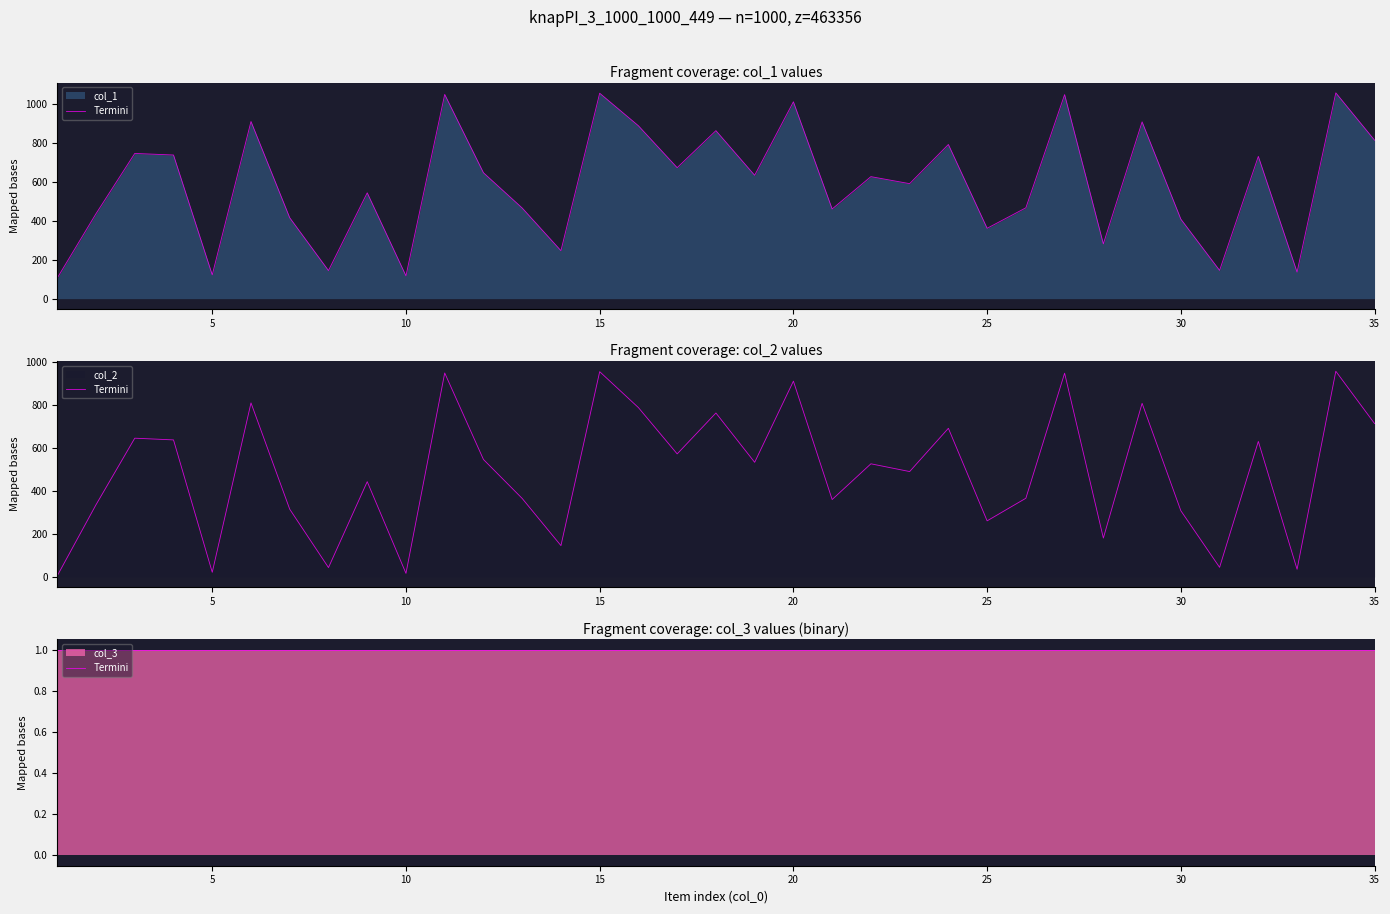

What is the value of the col_2 point at the 29th from the left?

807